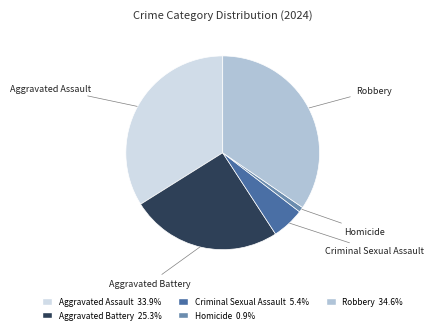

Do Aggravated Assault and Homicide together represent more than half of the pie?

No